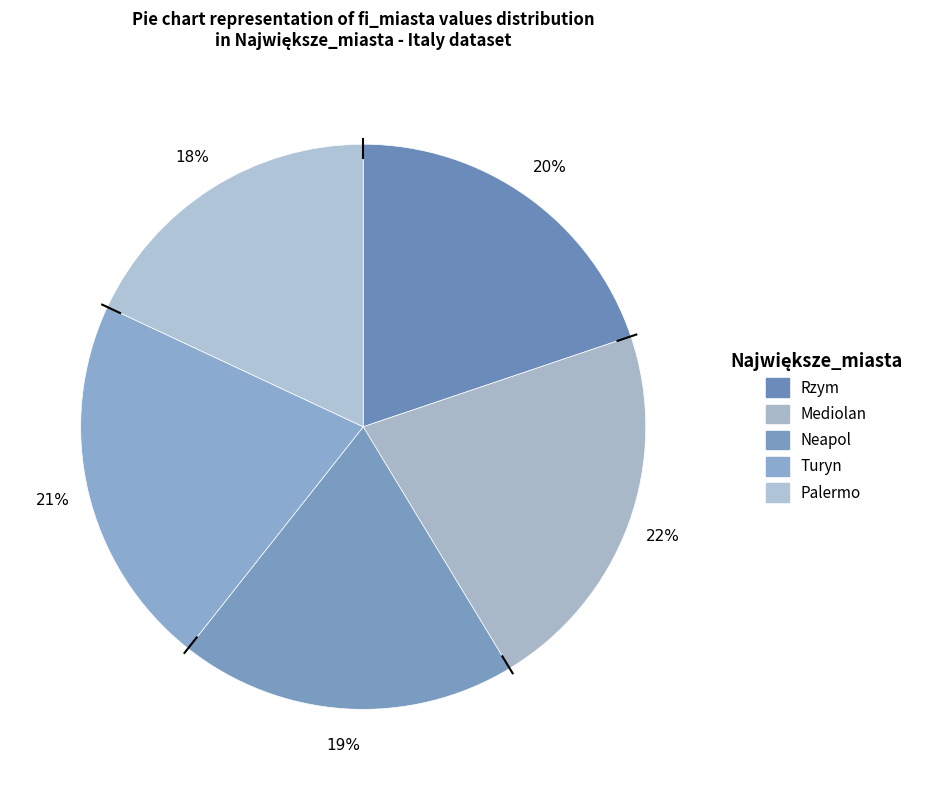

Count the number of slices in the pie.

5